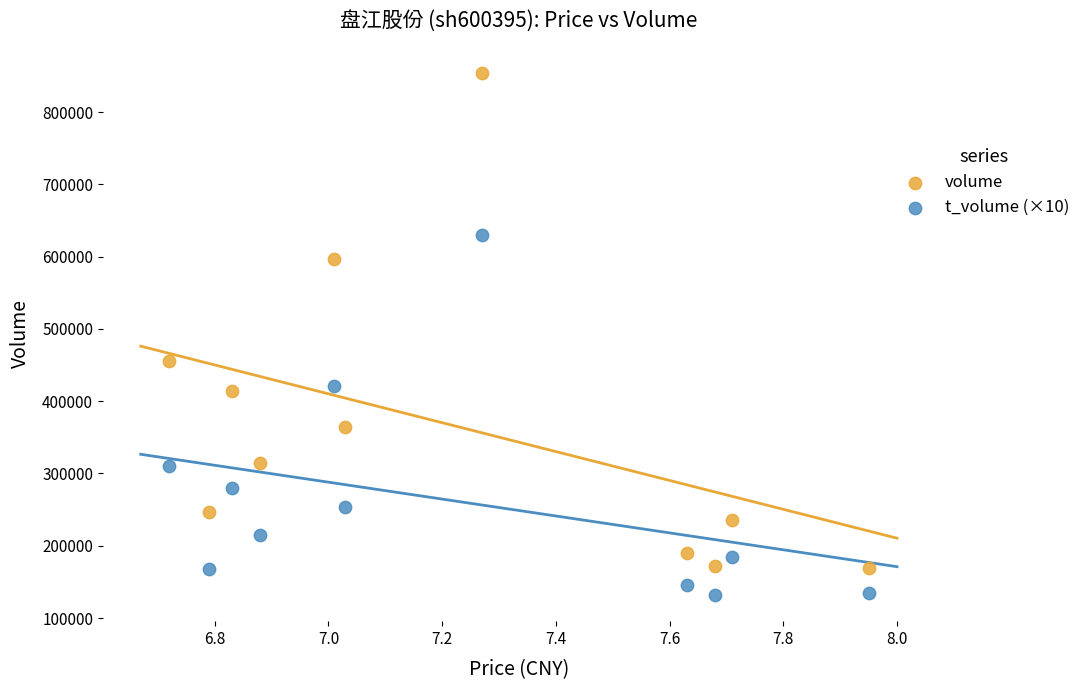

What are all the series names shown in the legend?

volume, t_volume (×10)